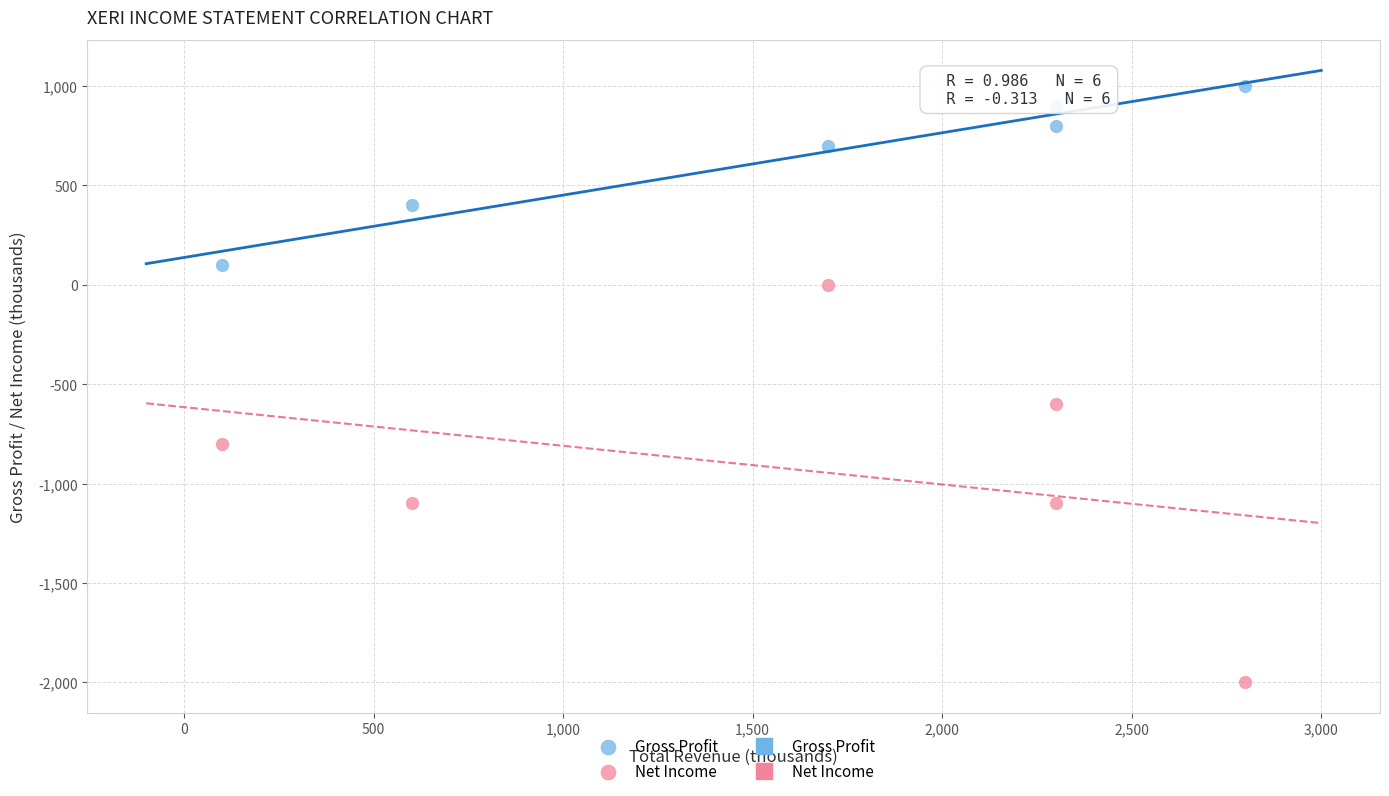

Which series reaches the minimum Y coordinate?

Net Income